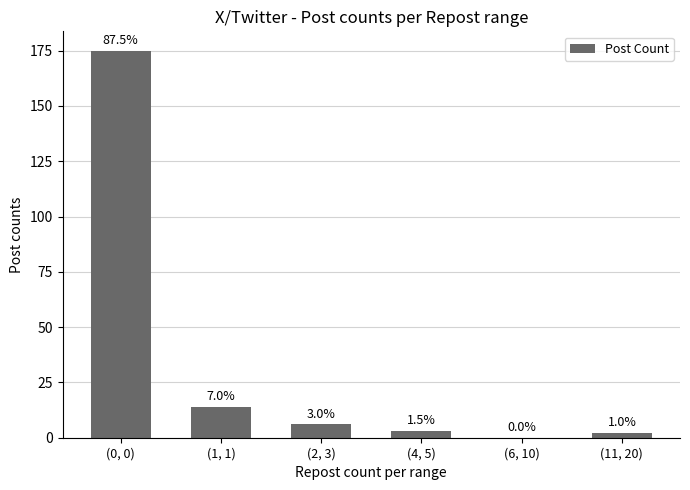

Reading left to right, extract all data points from this chart.

175	14	6	3	0	2